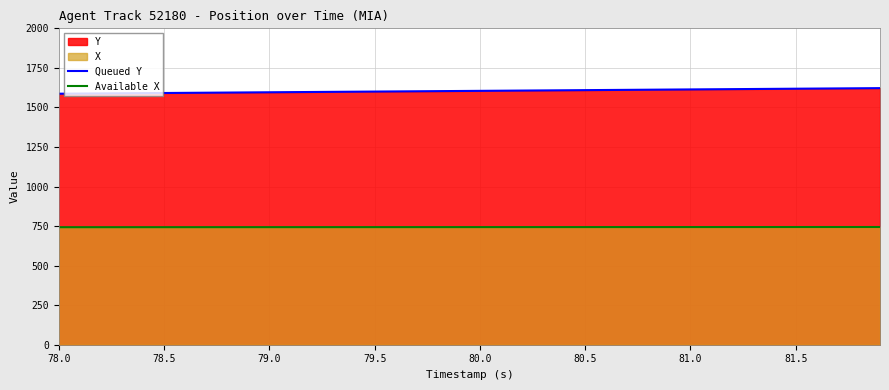

Which category has the lowest value in the Available X series?

78.0